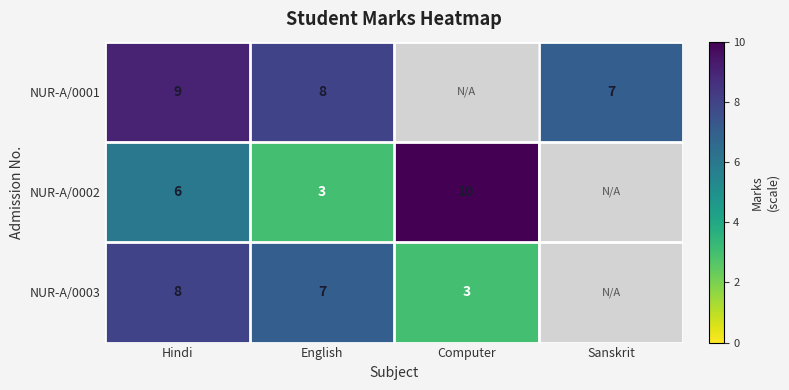

True or false: NUR-A/0003 has a value of 12 at Hindi.

False